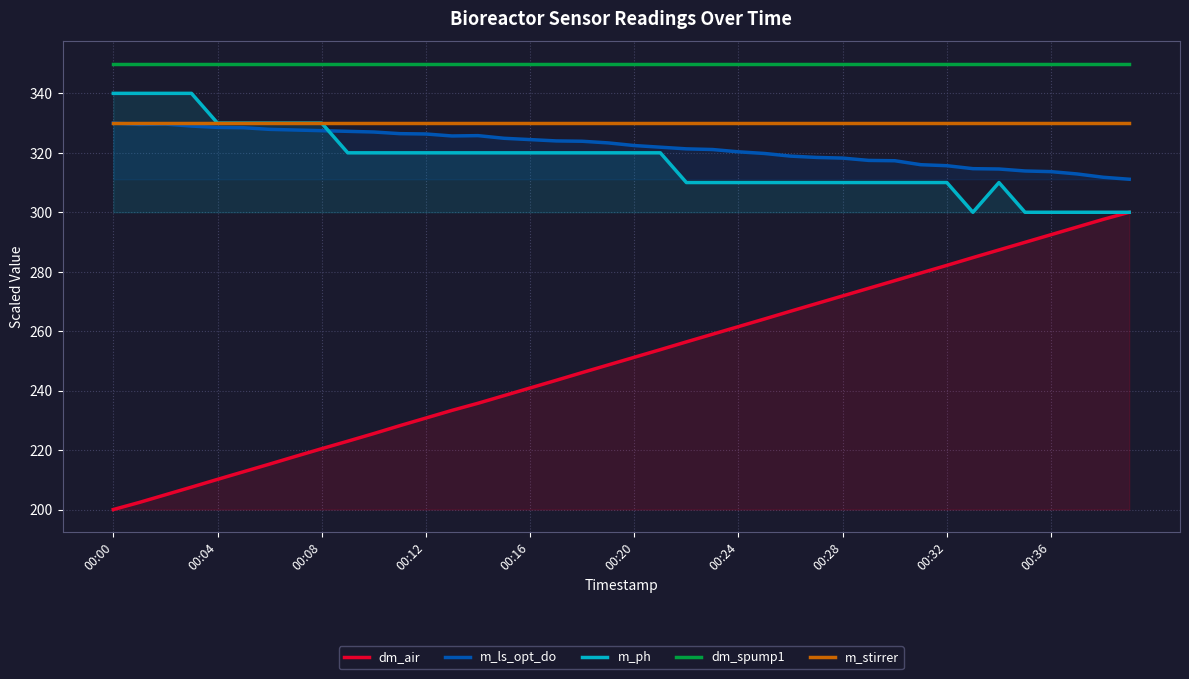

Which category has the highest value across all series?

00:00